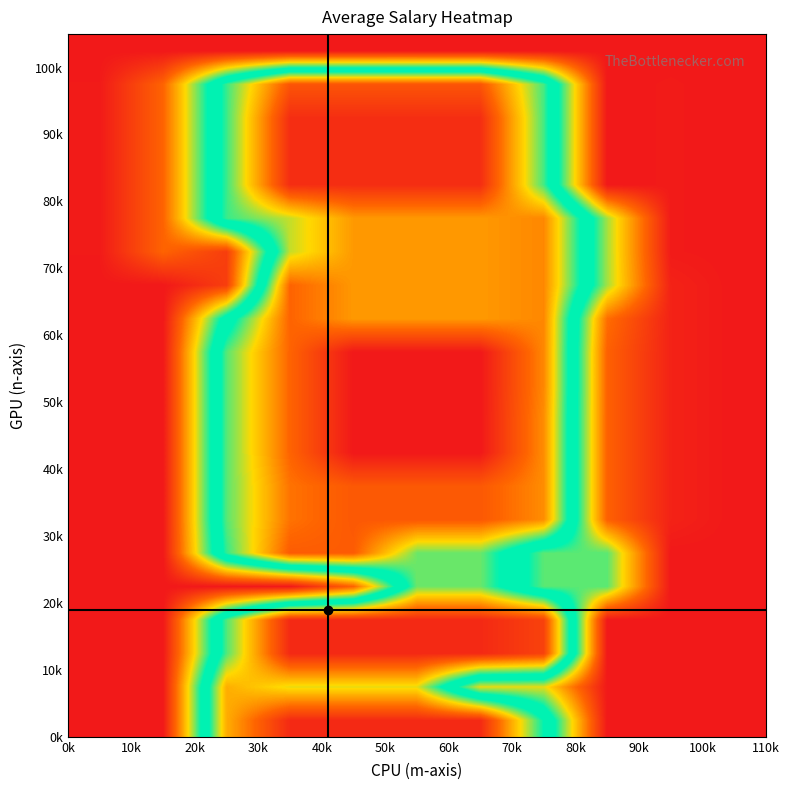

Count the number of data series in this chart.

21